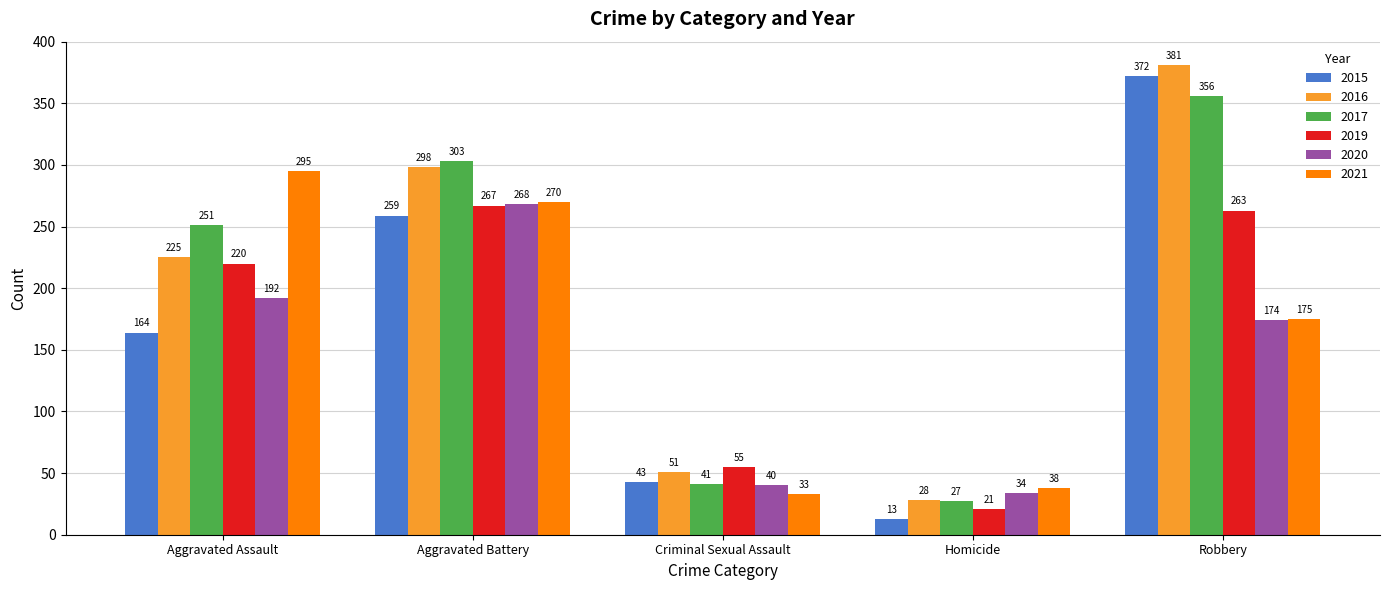

Reading left to right, transcribe all the data shown in this chart.

2015: 164	259	43	13	372
2016: 225	298	51	28	381
2017: 251	303	41	27	356
2019: 220	267	55	21	263
2020: 192	268	40	34	174
2021: 295	270	33	38	175